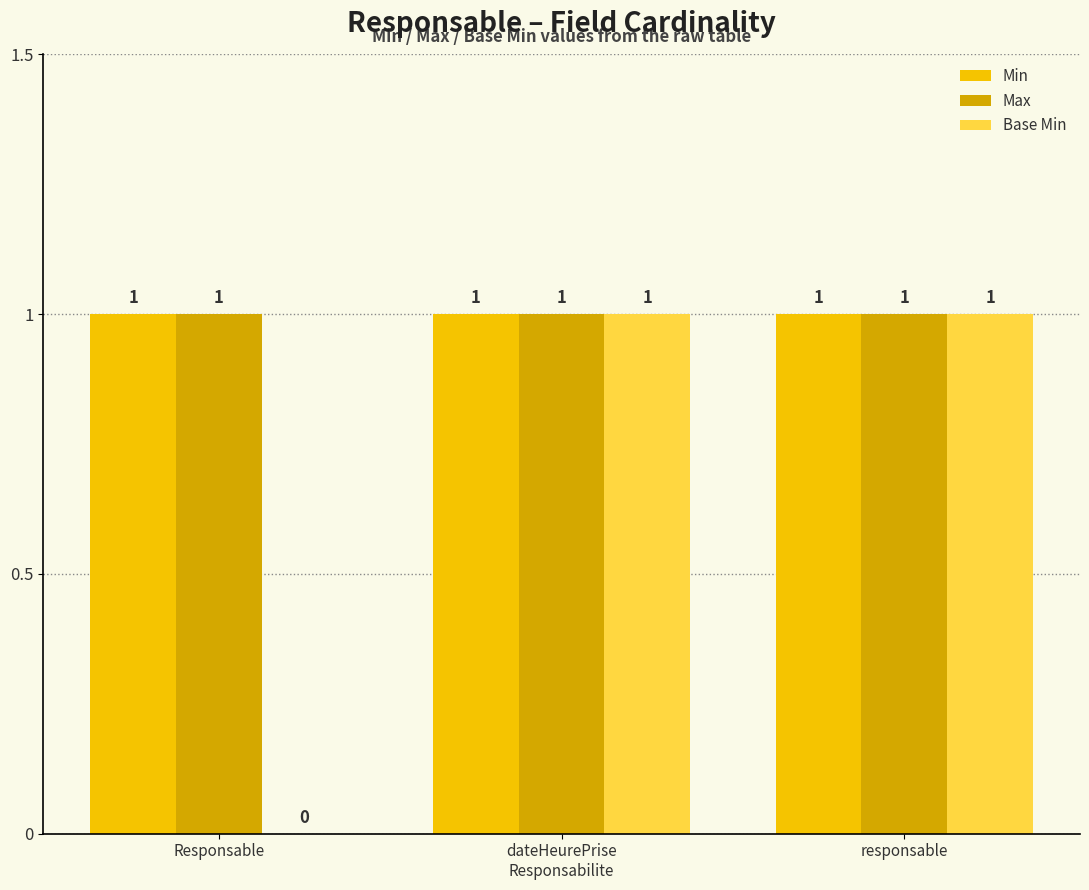

What is the spread (max minus min) of values at Responsable?

1